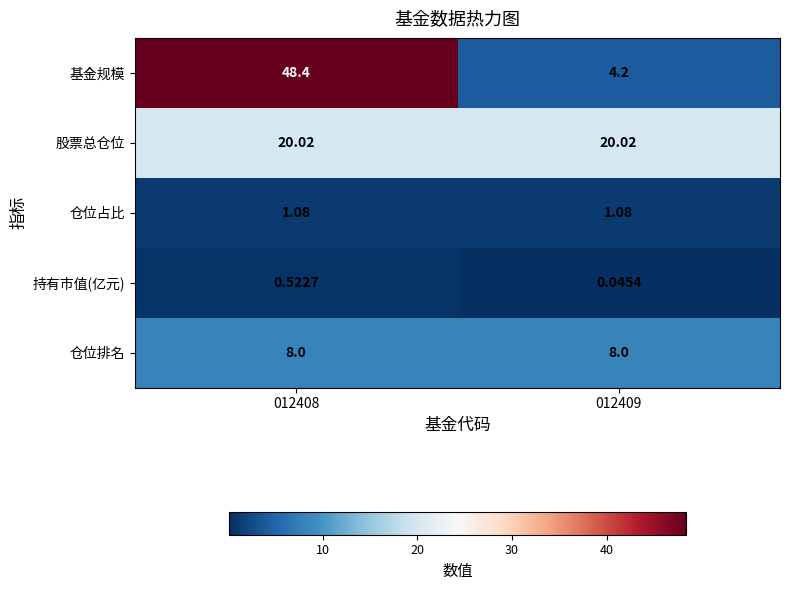

Between 012408 and 012409, which series saw the biggest shift?

基金规模